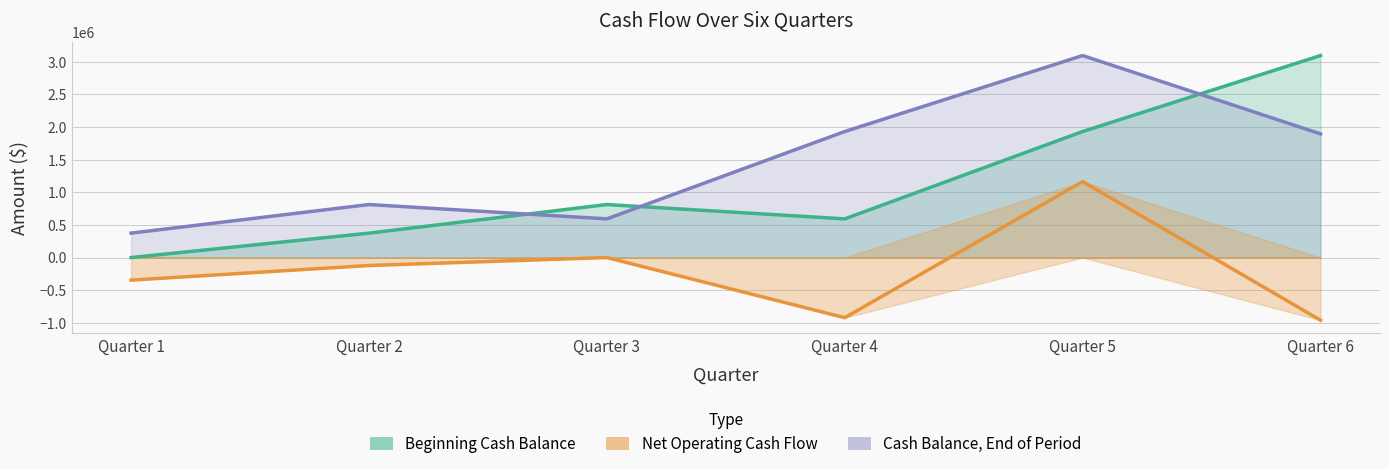

Reading left to right, extract all data points from this chart.

Beginning Cash Balance: Quarter 1=0.0	Quarter 2=374500.0	Quarter 3=812661.2	Quarter 4=592958.1	Quarter 5=1931733.4	Quarter 6=3095930.9
Cash Balance, End of Period: Quarter 1=374500.0	Quarter 2=812661.2	Quarter 3=592958.1	Quarter 4=1931733.4	Quarter 5=3095930.9	Quarter 6=1895821.2
Net Operating Cash Flow: Quarter 1=-345500.0	Quarter 2=-121839.0	Quarter 3=297.0	Quarter 4=-921225.0	Quarter 5=1164197.0	Quarter 6=-960110.0